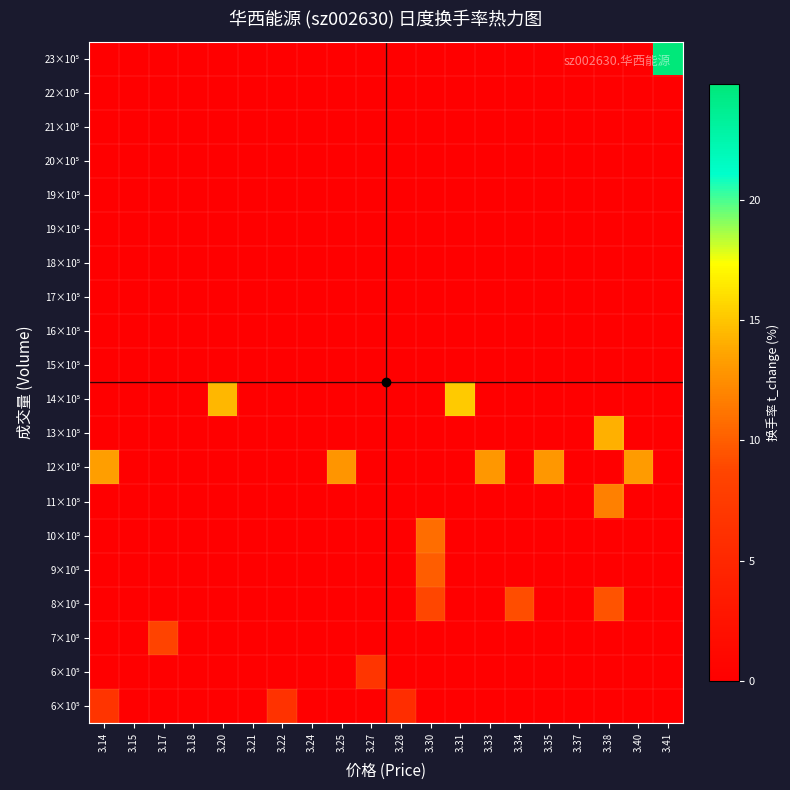

What is the spread (max minus min) of values at 3.17?

8.5